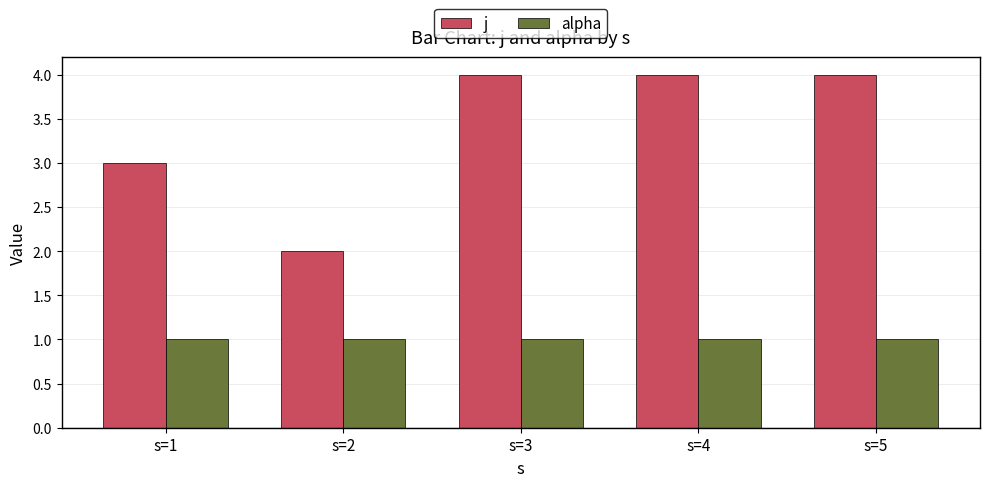

Is it true that j equals 2 at s=2?

True